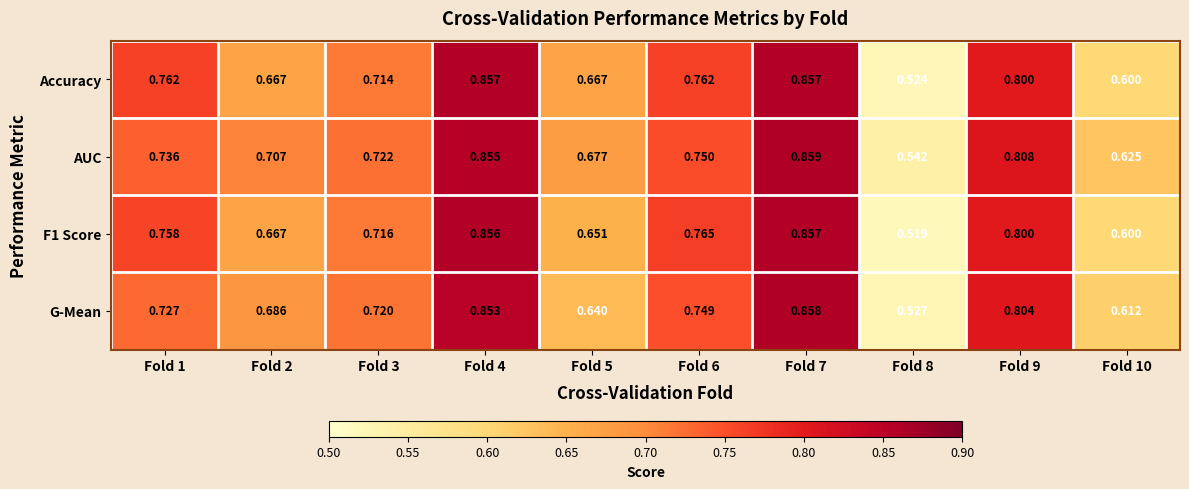

Which series has the largest total across all categories?

AUC